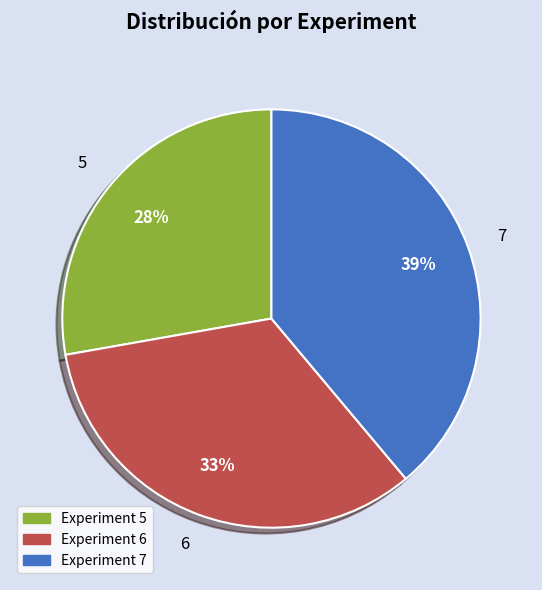

Which category has the biggest portion of the pie?

7